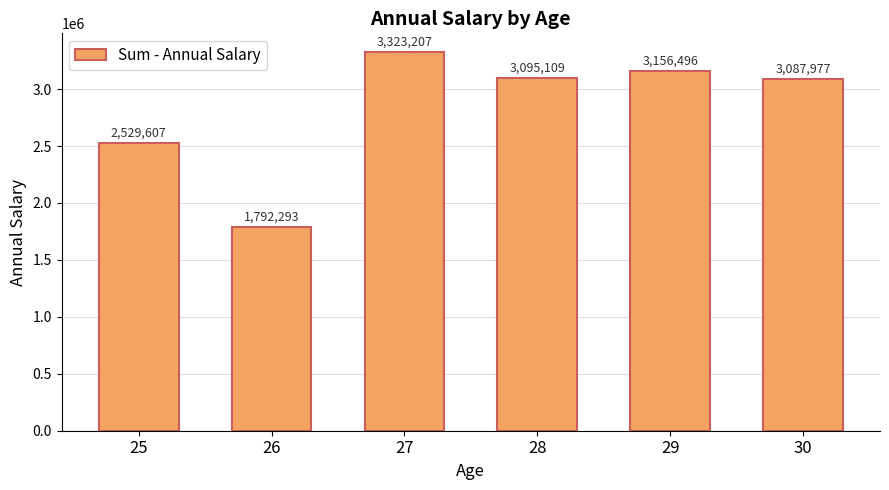

What is the sum of all values?

16984689